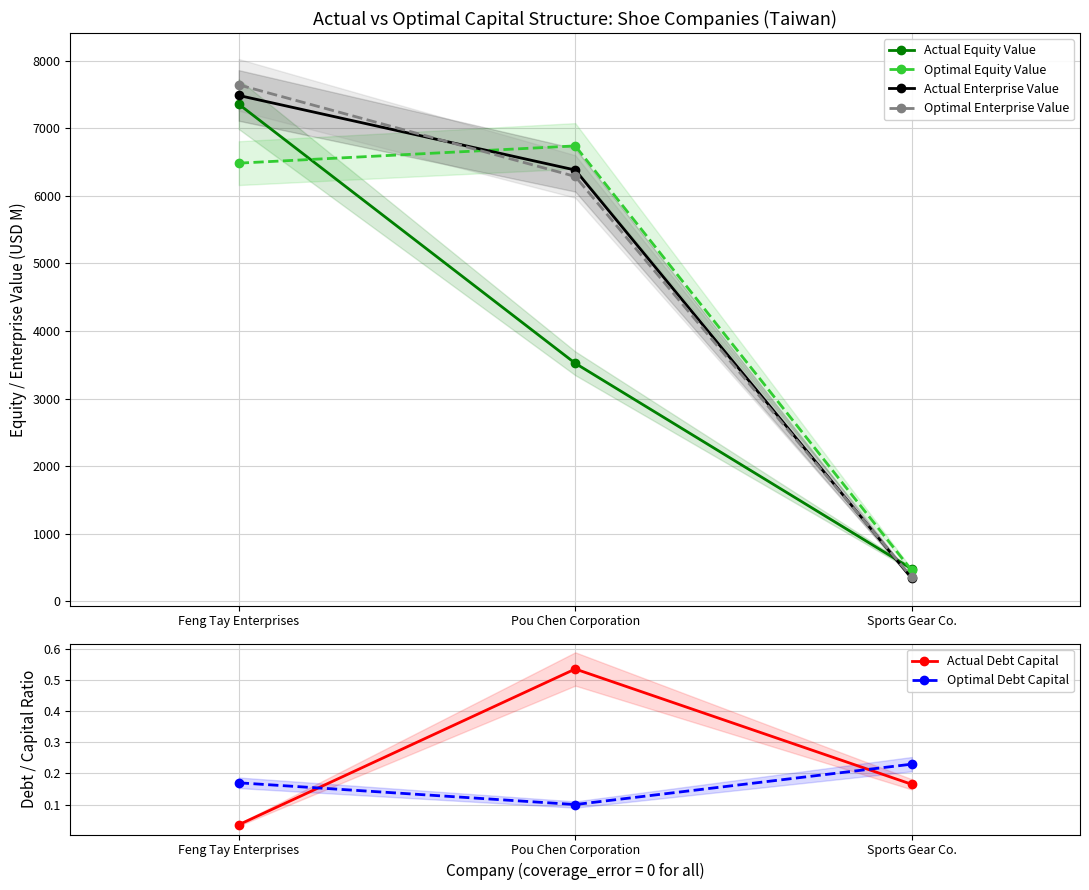

Reading left to right, extract all data points from this chart.

Actual Equity Value: 7358.7	3521.9	477.8
Optimal Equity Value: 6485.9	6741.4	454.9
Actual Enterprise Value: 7488.5	6384.1	336.9
Optimal Enterprise Value: 7645.3	6288.8	351.2
Actual Debt Capital: 0.0	0.5	0.2
Optimal Debt Capital: 0.2	0.1	0.2